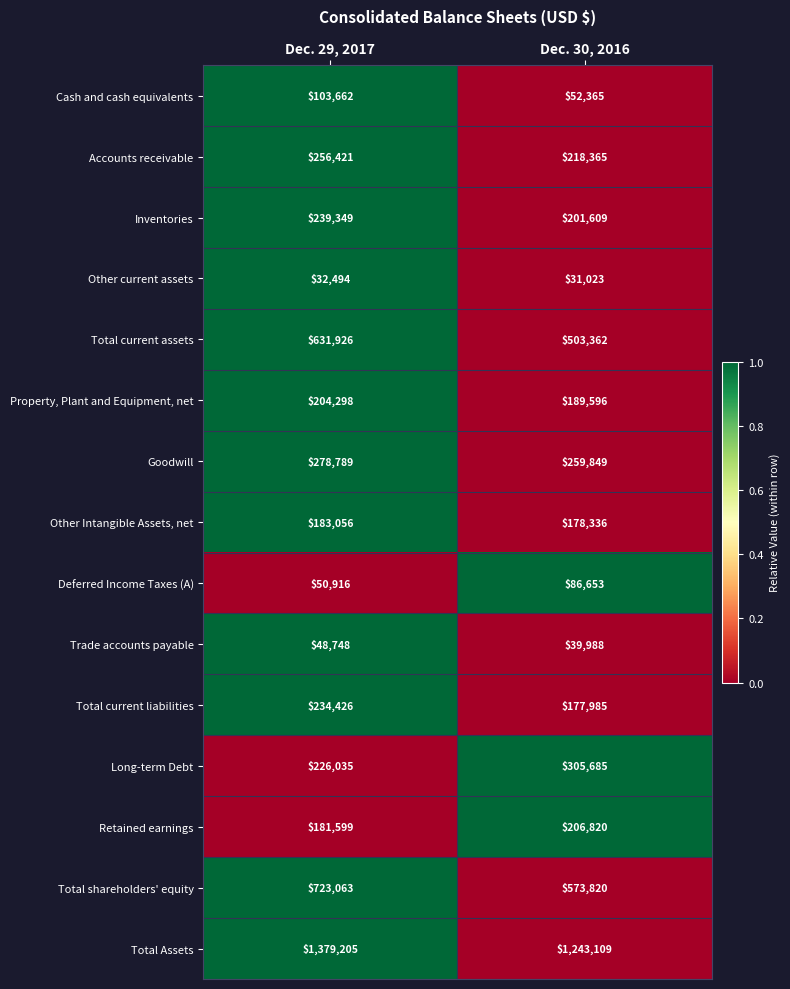

At Dec. 29, 2017, list the series in order from smallest to largest.

Other current assets, Trade accounts payable, Deferred Income Taxes (A), Cash and cash equivalents, Retained earnings, Other Intangible Assets, net, Property, Plant and Equipment, net, Long-term Debt, Total current liabilities, Inventories, Accounts receivable, Goodwill, Total current assets, Total shareholders' equity, Total Assets